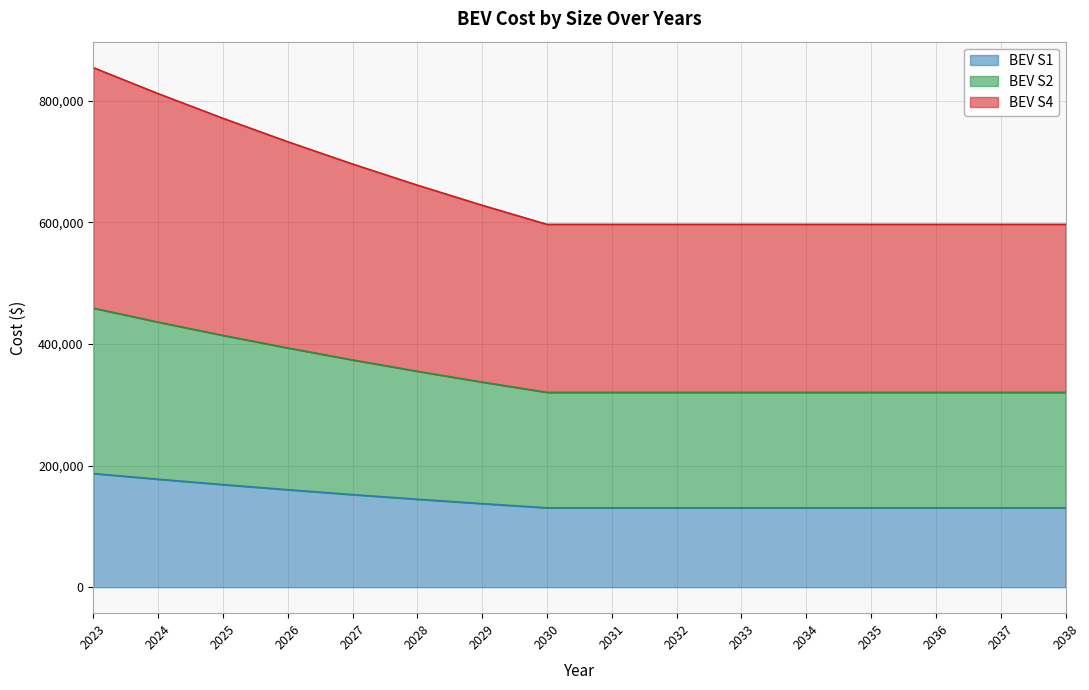

The BEV S1 series shows 64318 at 2030. True or false?

False